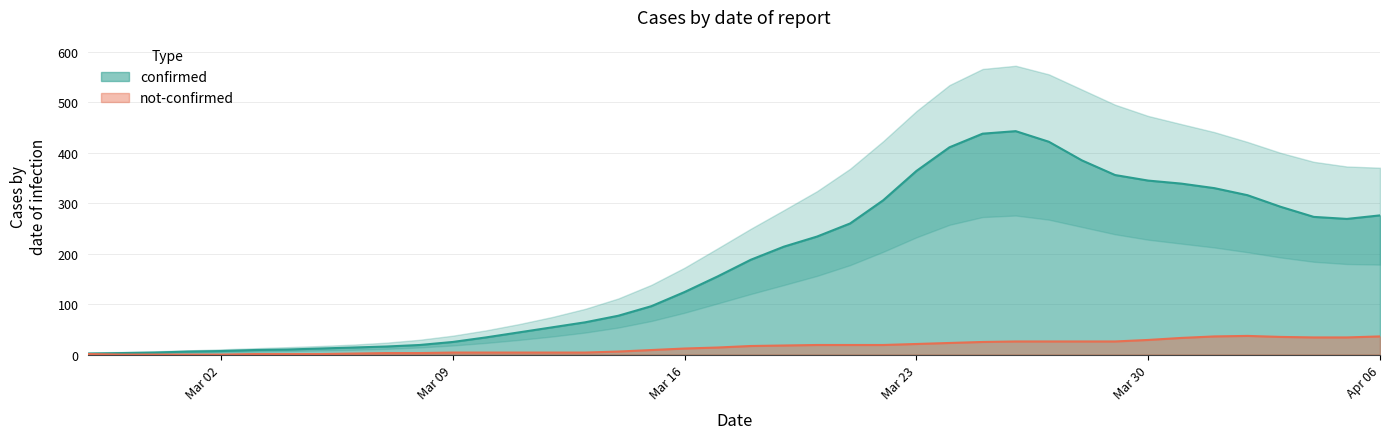

What is the maximum value for not-confirmed?

37